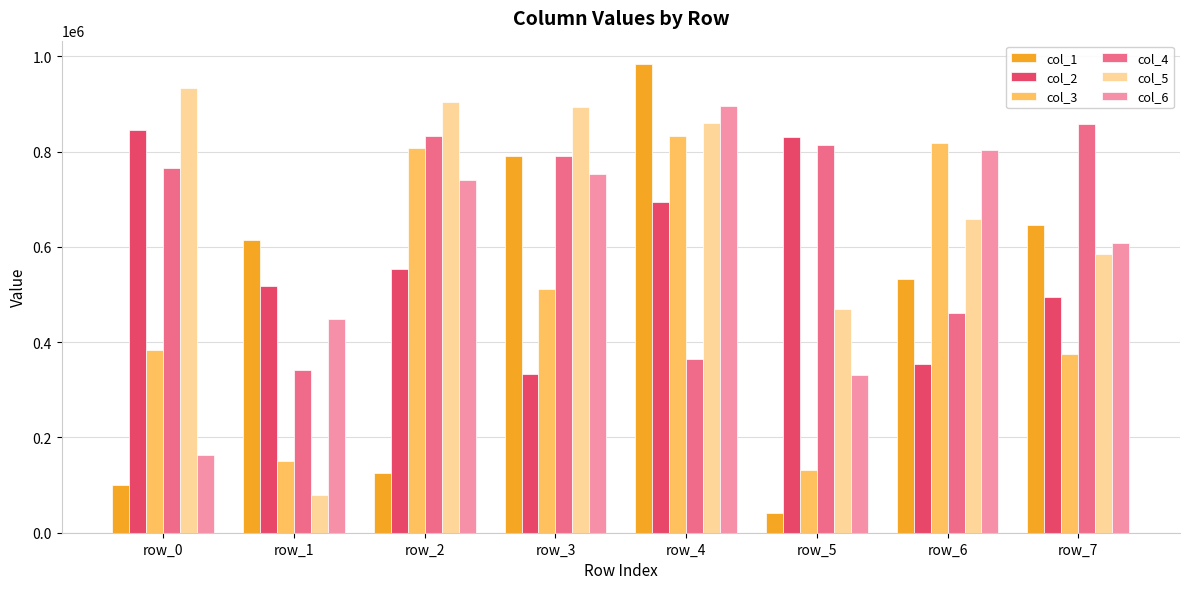

Which series has the largest total across all categories?

col_5